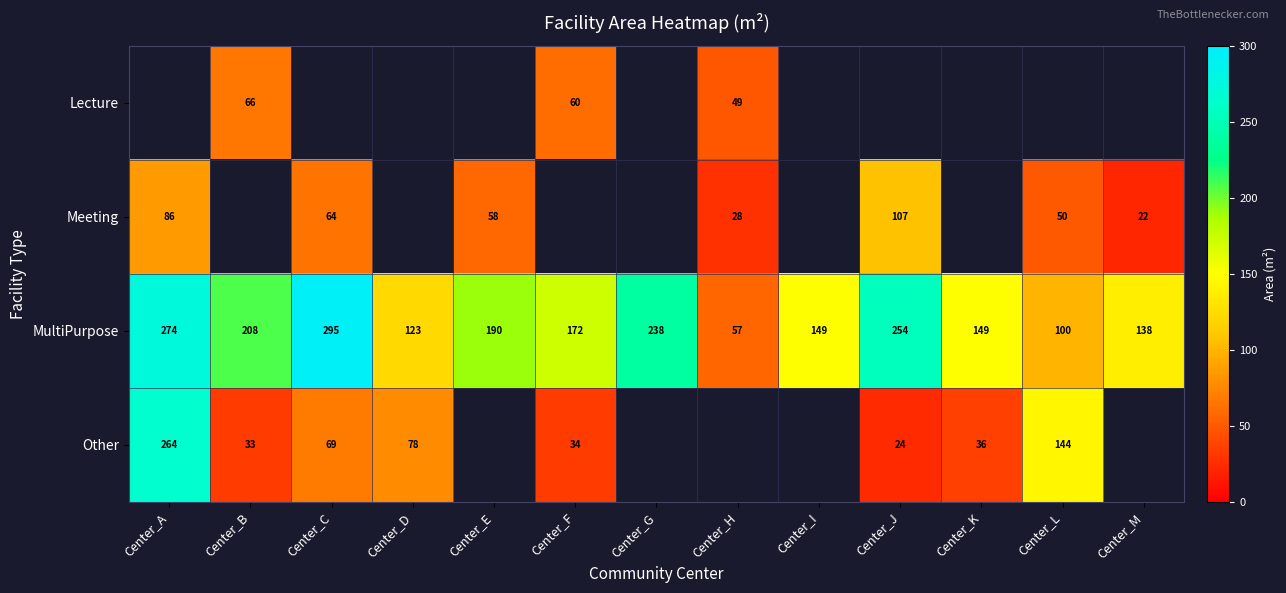

Between Center_G and Center_E, which is larger?

Center_E